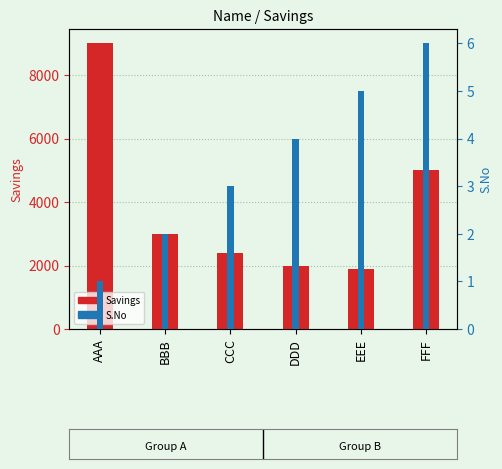

What is the difference between the maximum and minimum values in the Savings series?

7100